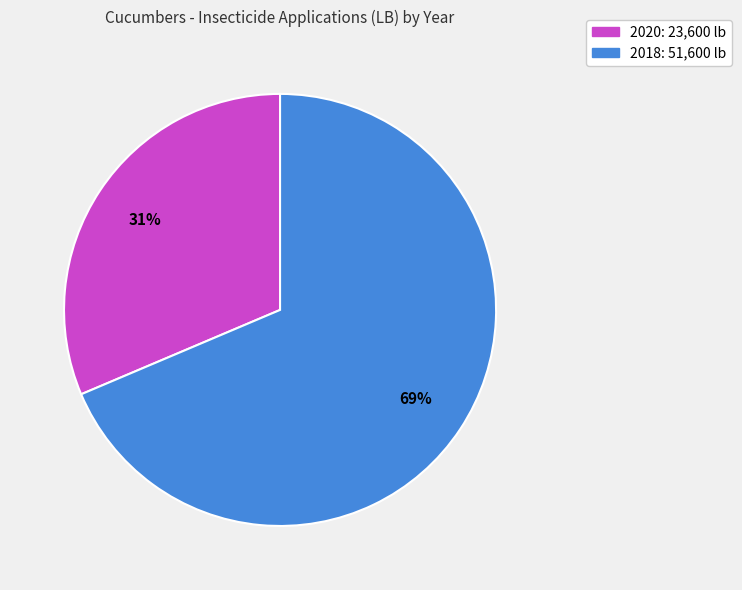

The 2020 slice represents 23% of the pie. True or false?

False